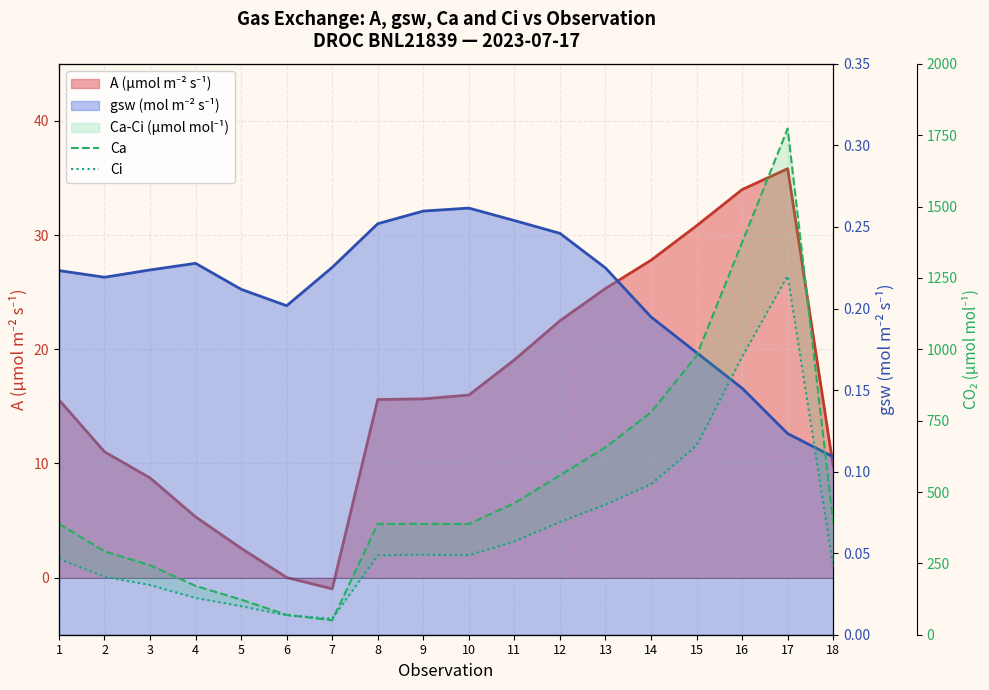

What is the value of the Ci point at the 8th from the left?

278.0